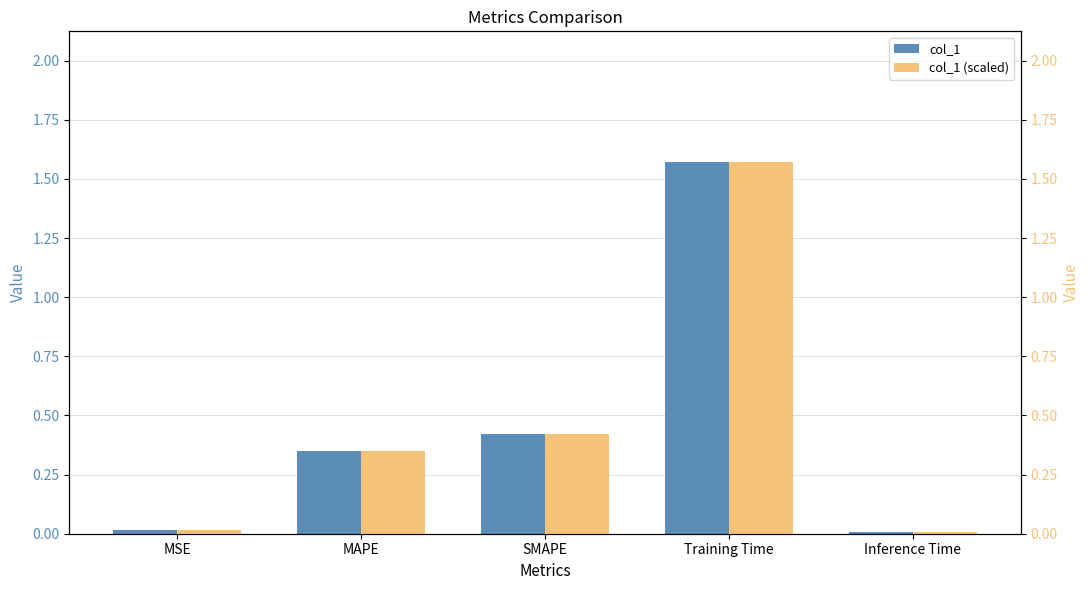

What is the label of the 1st bar from the right?

Inference Time